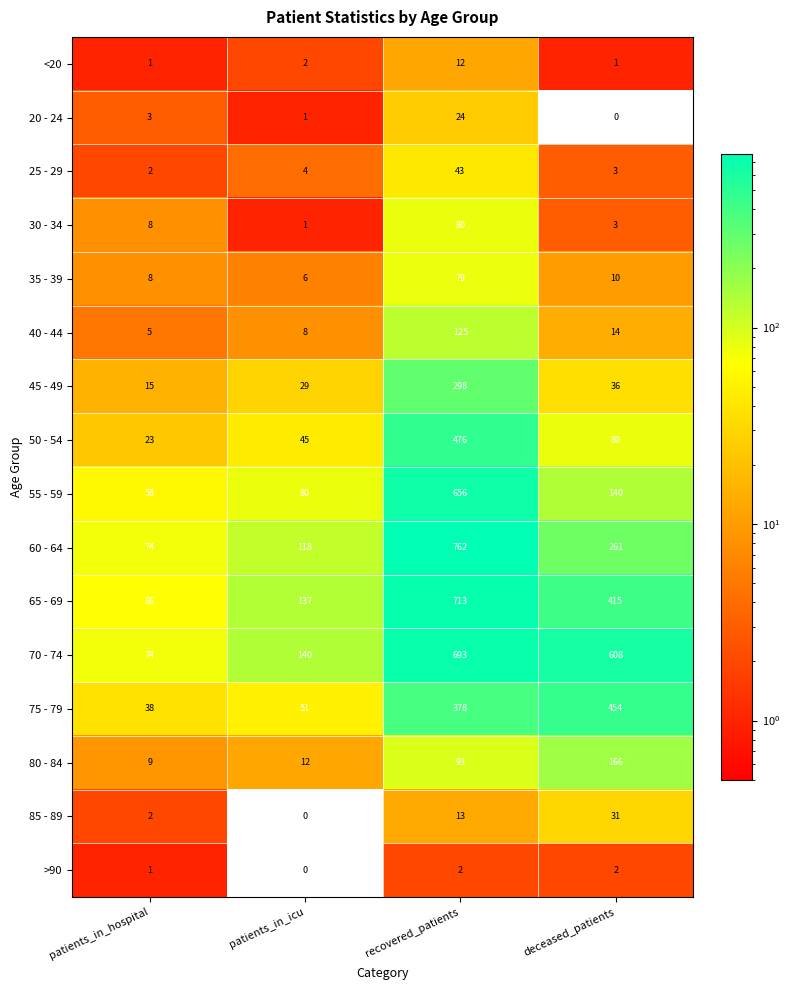

What is the sum of the >90 values at patients_in_hospital and deceased_patients?

3